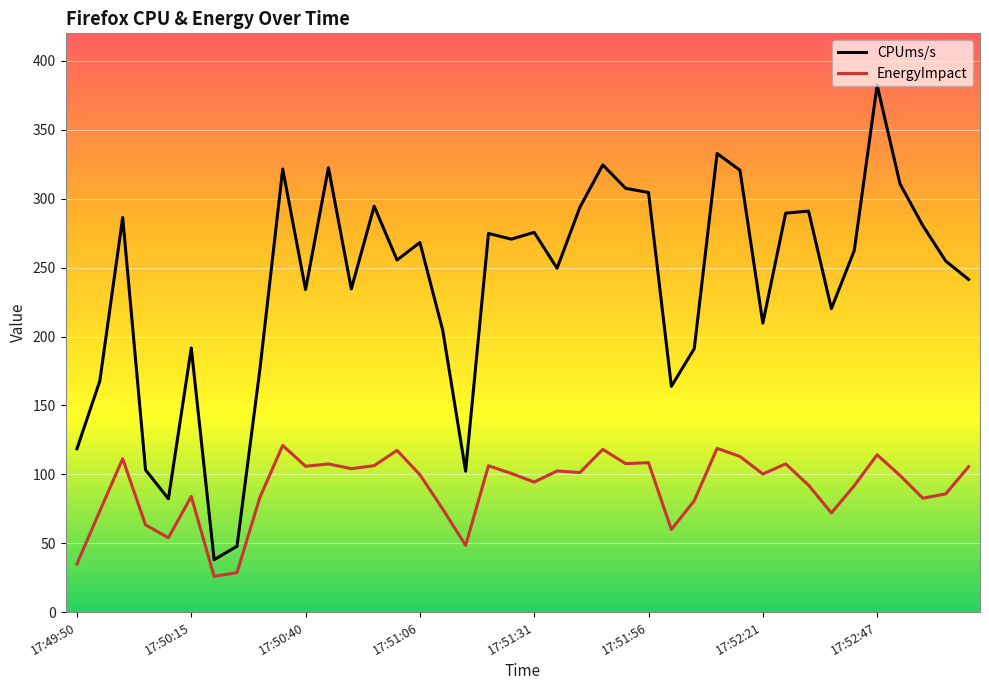

Which series has the widest spread of values?

CPUms/s